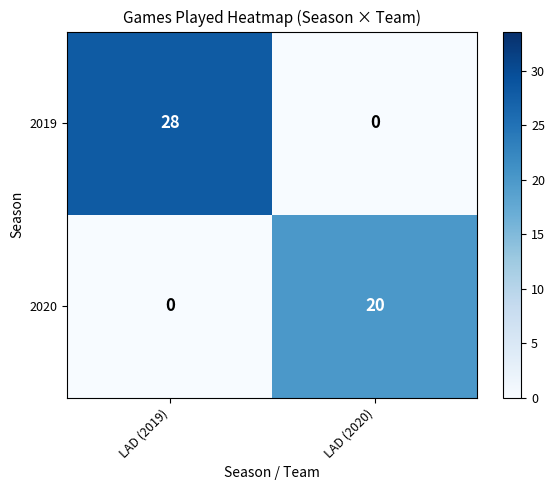

Reading right to left, list all the values displayed in this chart.

2019: 0	28
2020: 20	0